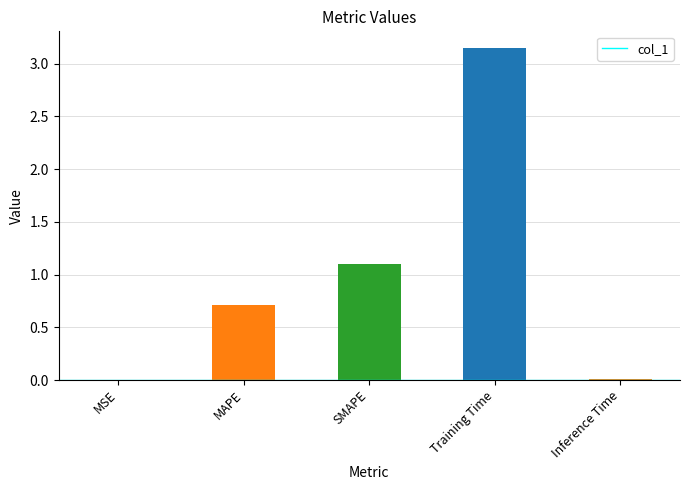

The chart shows a value of 0.6 at SMAPE. True or false?

False